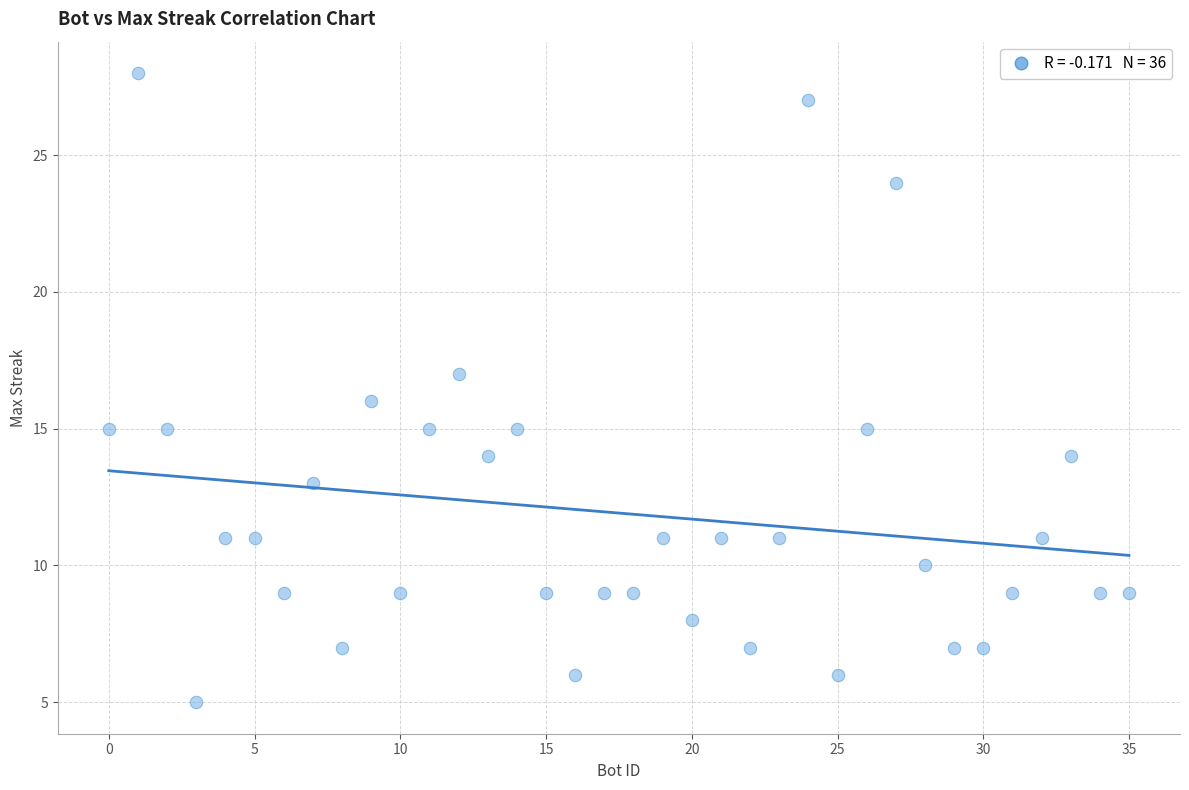

What is the range of Y values (max minus min)?

23